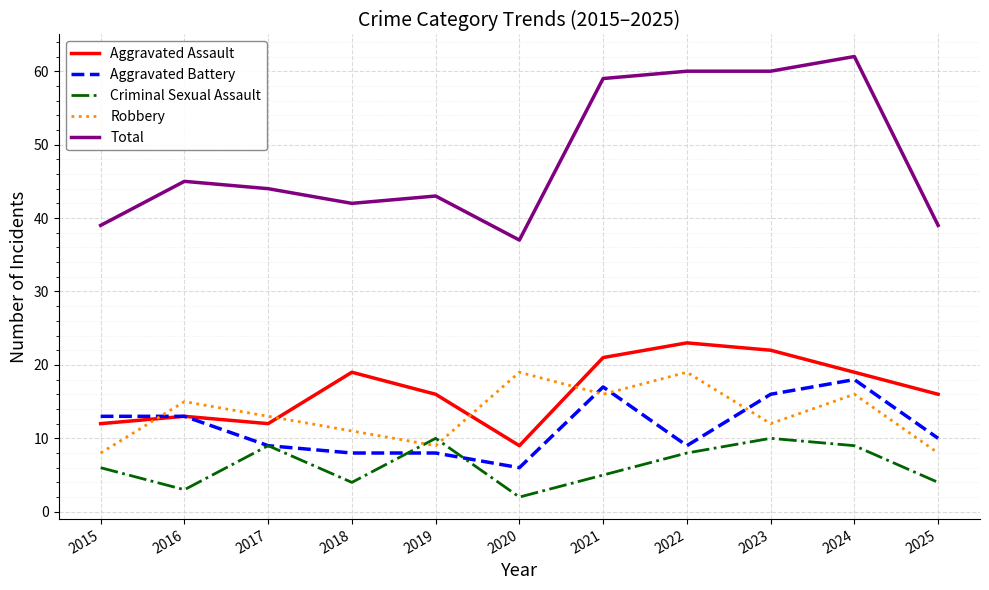

Reading right to left, list all the values displayed in this chart.

Aggravated Assault: 2025=16	2024=19	2023=22	2022=23	2021=21	2020=9	2019=16	2018=19	2017=12	2016=13	2015=12
Aggravated Battery: 2025=10	2024=18	2023=16	2022=9	2021=17	2020=6	2019=8	2018=8	2017=9	2016=13	2015=13
Criminal Sexual Assault: 2025=4	2024=9	2023=10	2022=8	2021=5	2020=2	2019=10	2018=4	2017=9	2016=3	2015=6
Robbery: 2025=8	2024=16	2023=12	2022=19	2021=16	2020=19	2019=9	2018=11	2017=13	2016=15	2015=8
Total: 2025=39	2024=62	2023=60	2022=60	2021=59	2020=37	2019=43	2018=42	2017=44	2016=45	2015=39